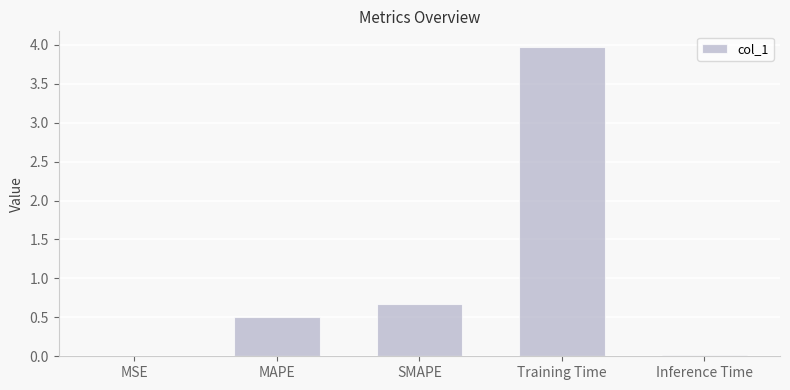

What is the maximum value shown in the chart?

4.0